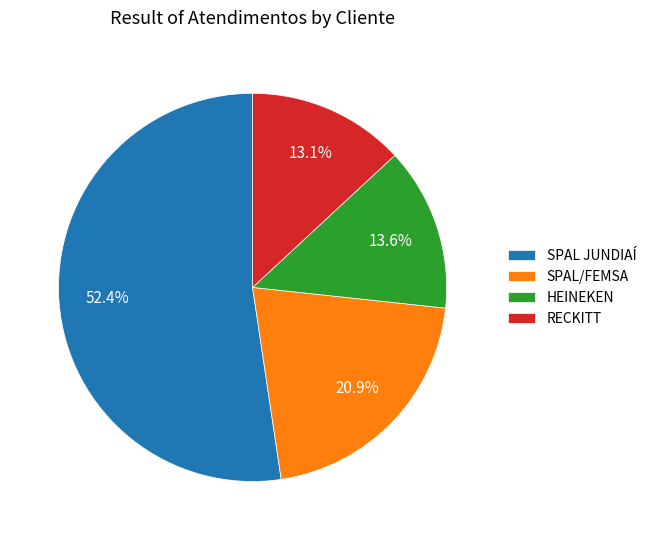

Do HEINEKEN and SPAL/FEMSA together represent more than half of the pie?

No